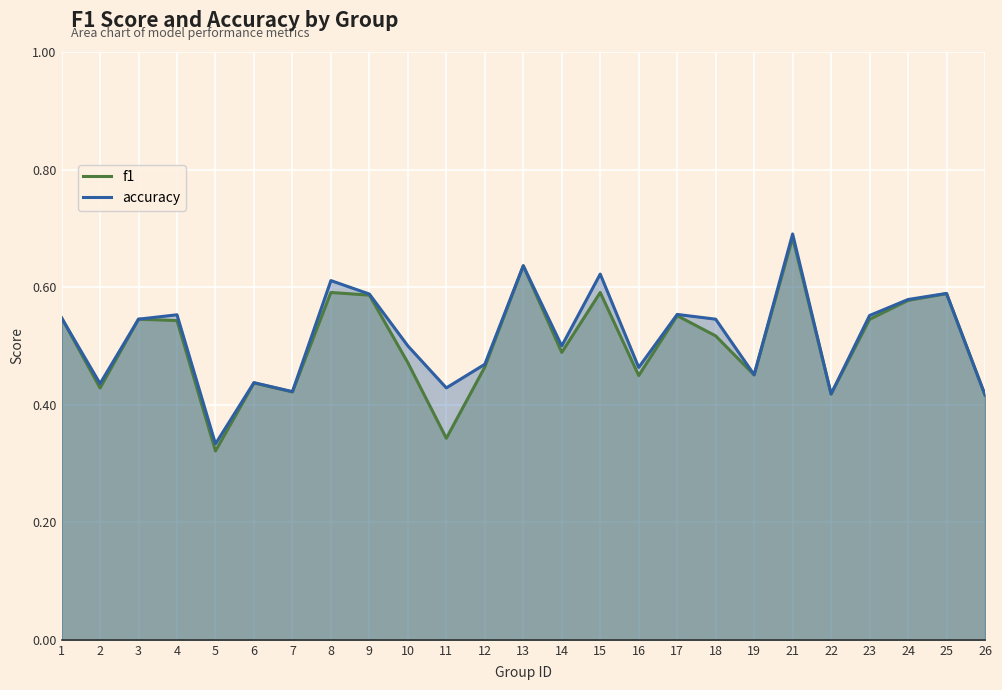

What is the value of the accuracy point at the 21st from the left?

0.4